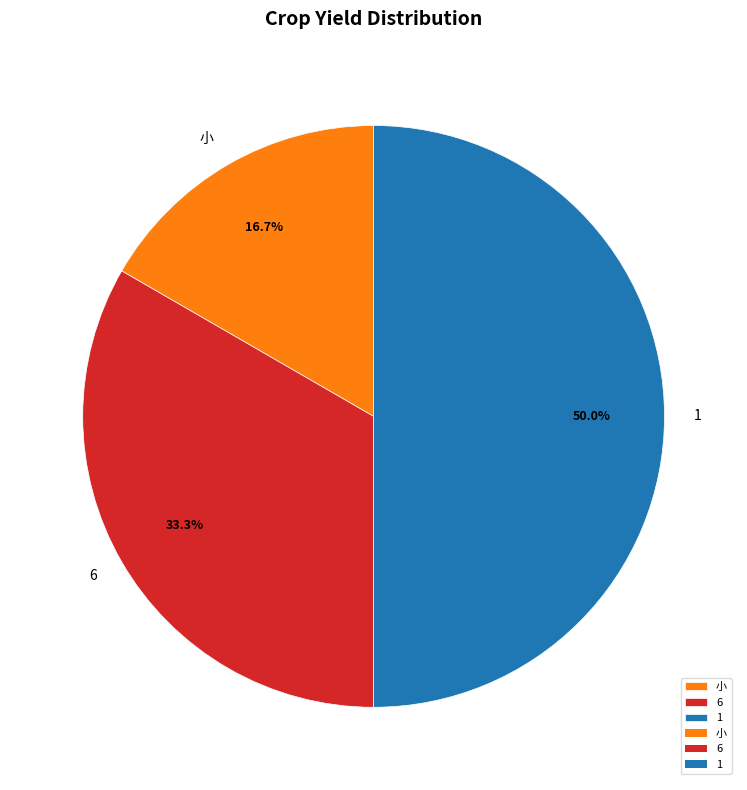

Which slice is the largest?

1